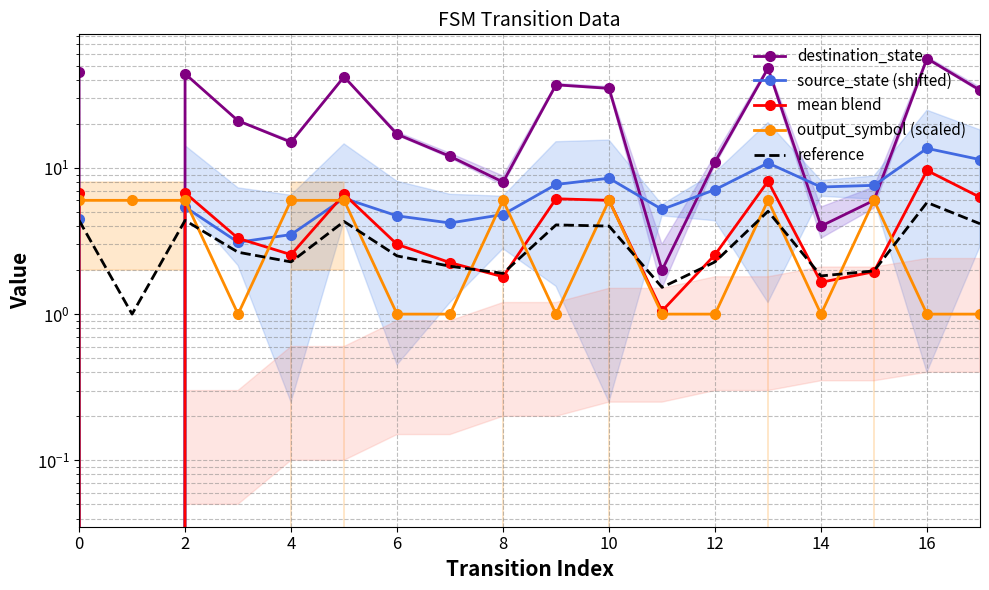

Which label corresponds to the smallest value in the chart?

2